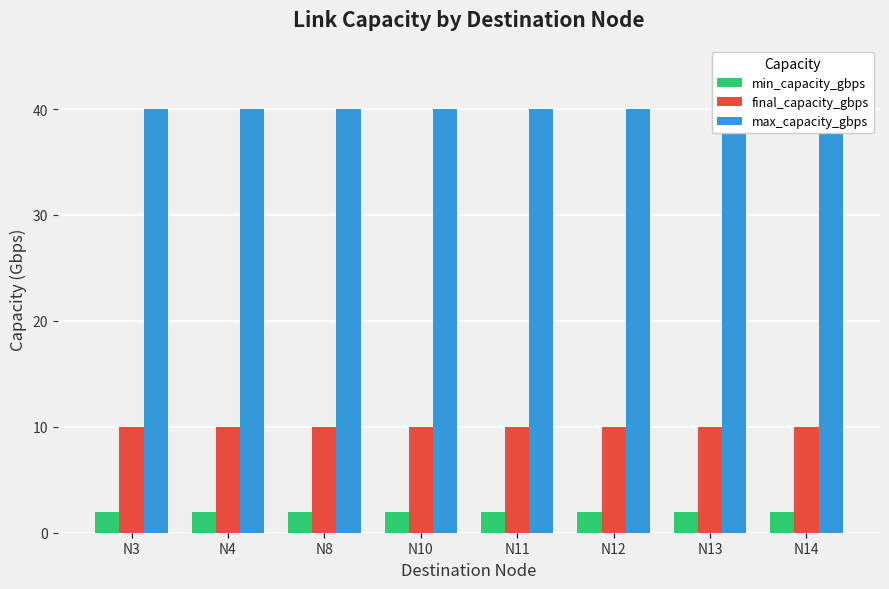

Reading left to right, extract all data points from this chart.

min_capacity_gbps: N3=2	N4=2	N8=2	N10=2	N11=2	N12=2	N13=2	N14=2
final_capacity_gbps: N3=10	N4=10	N8=10	N10=10	N11=10	N12=10	N13=10	N14=10
max_capacity_gbps: N3=40	N4=40	N8=40	N10=40	N11=40	N12=40	N13=40	N14=40